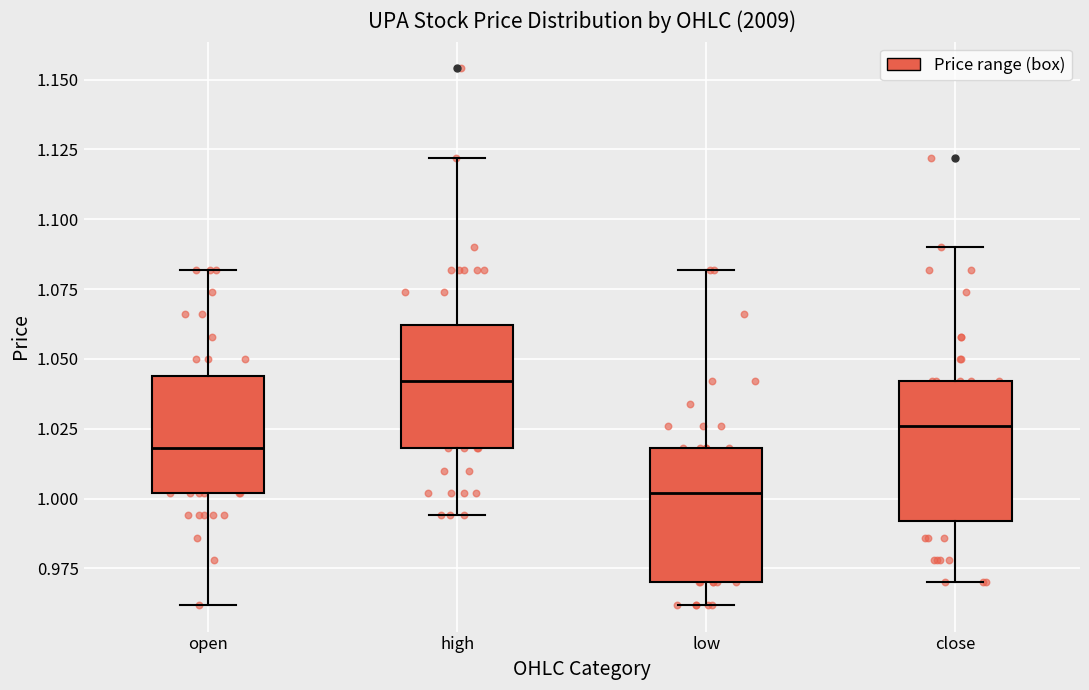

Where is the upper edge of the box for high on the y-axis? The values are not printed on the chart, so give them approximately, as read against the axis.

1.060